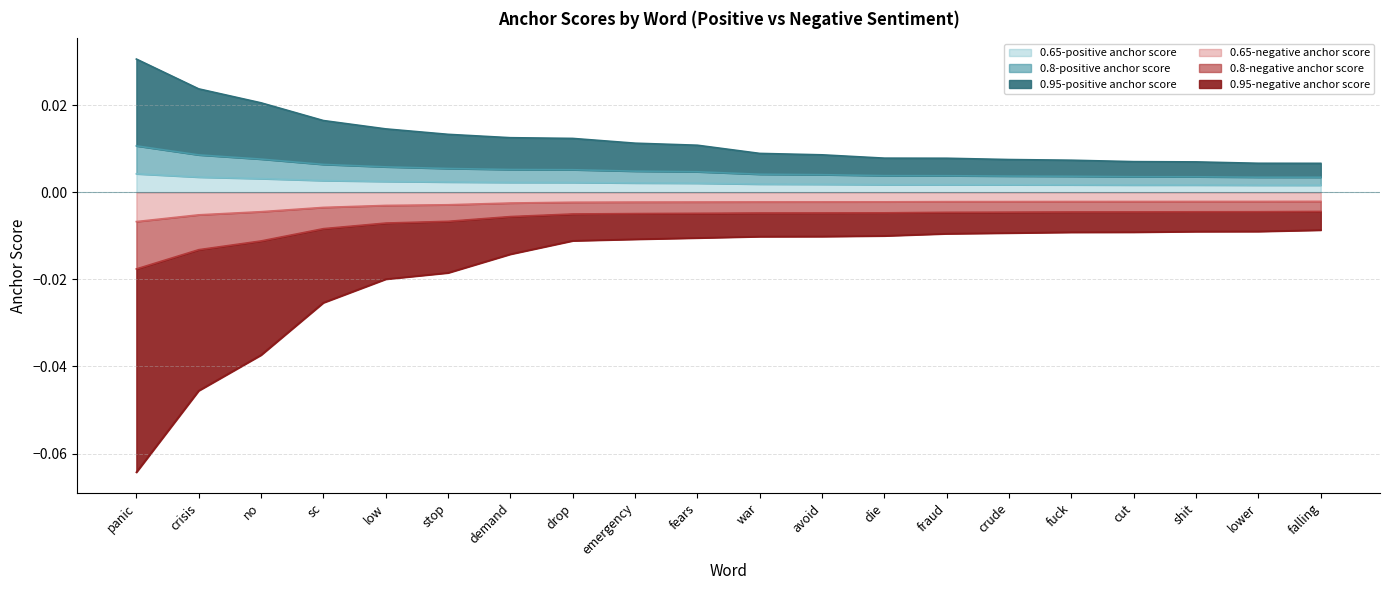

True or false: 0.95-negative anchor score and 0.8-positive anchor score intersect in this chart.

False